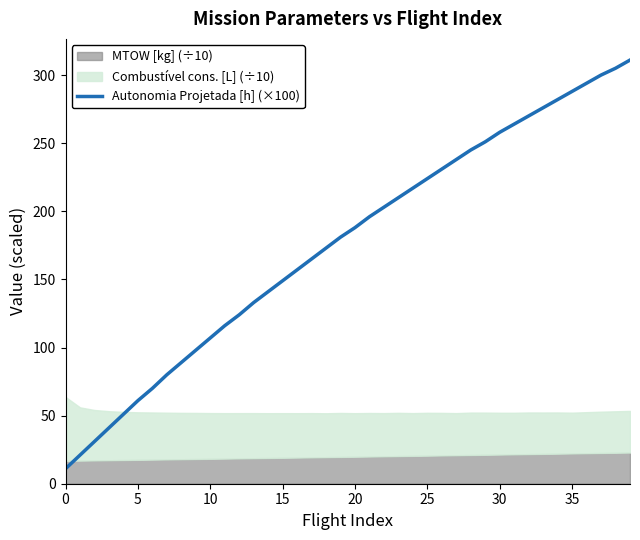

True or false: there are more than 0 points higher than both neighbors.

False